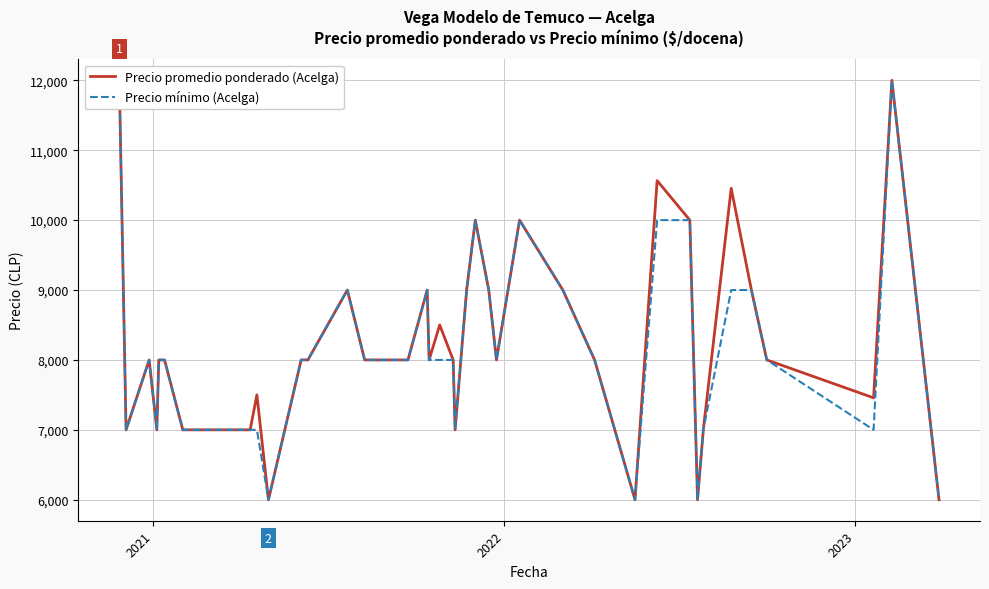

How many interior local valleys does the Precio mínimo (Acelga) series have?

8